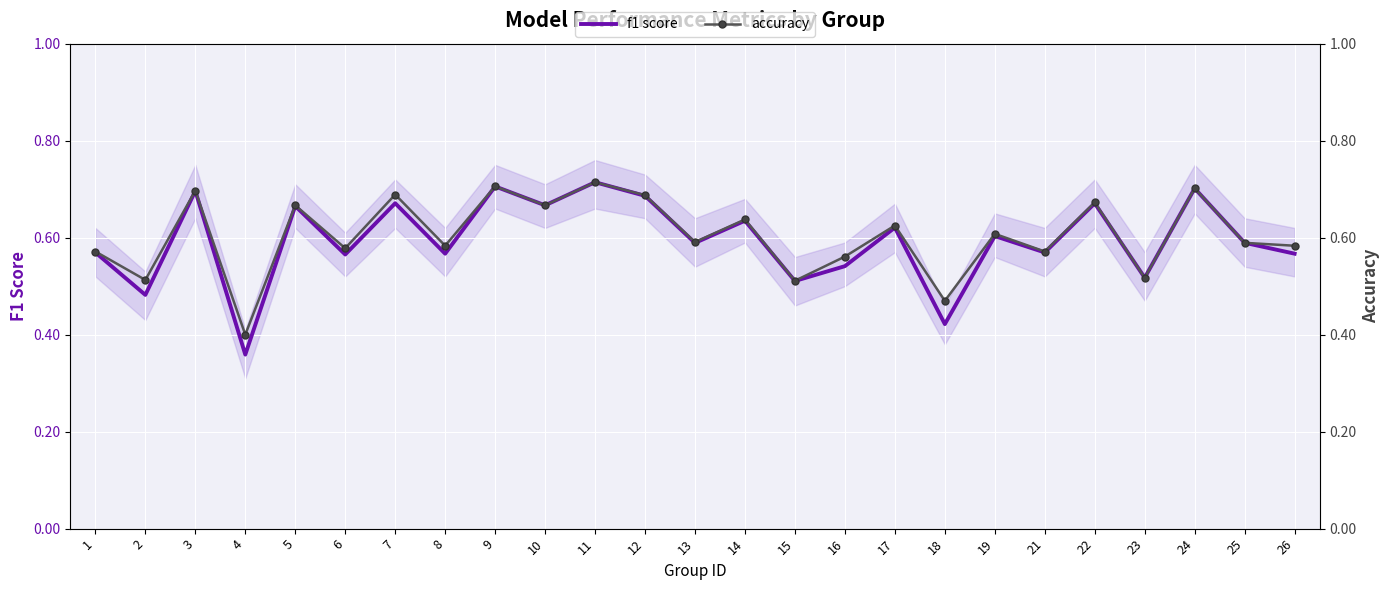

How many lines are shown in the chart?

2